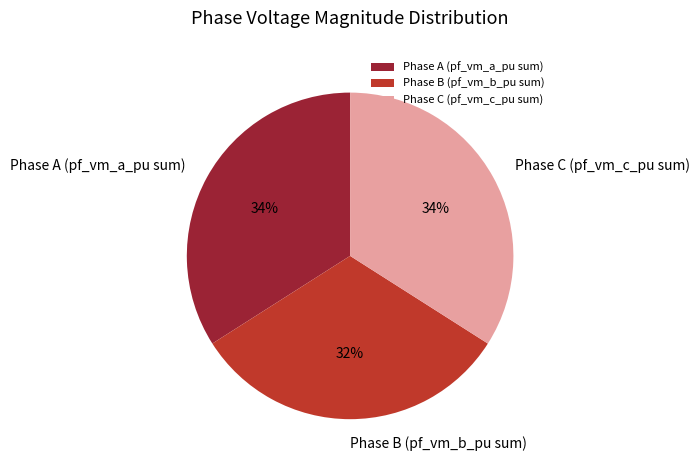

Is there any slice that represents more than half of the pie?

No